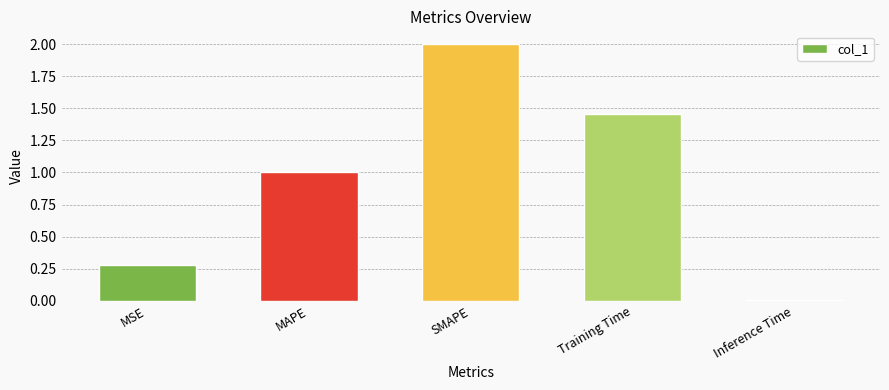

True or false: the data shows 0.3 at MSE.

True